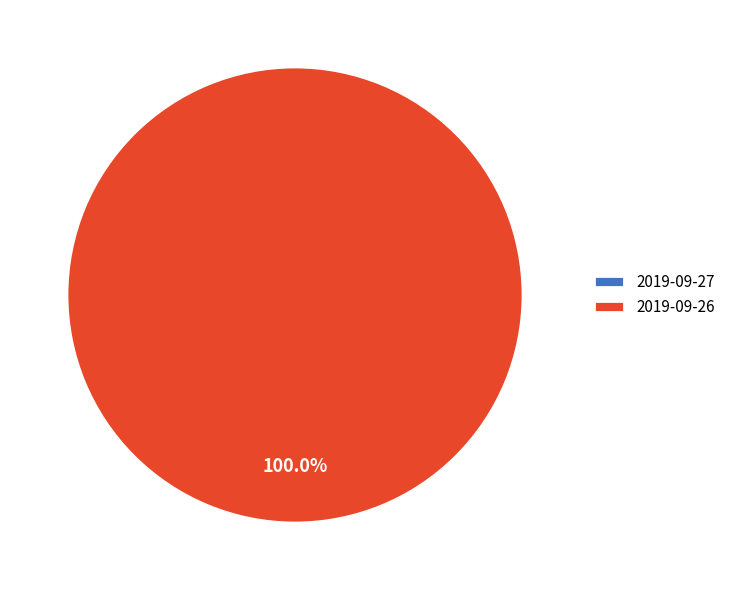

To the nearest percent, what is the combined percentage of 2019-09-26 and 2019-09-27?

100%